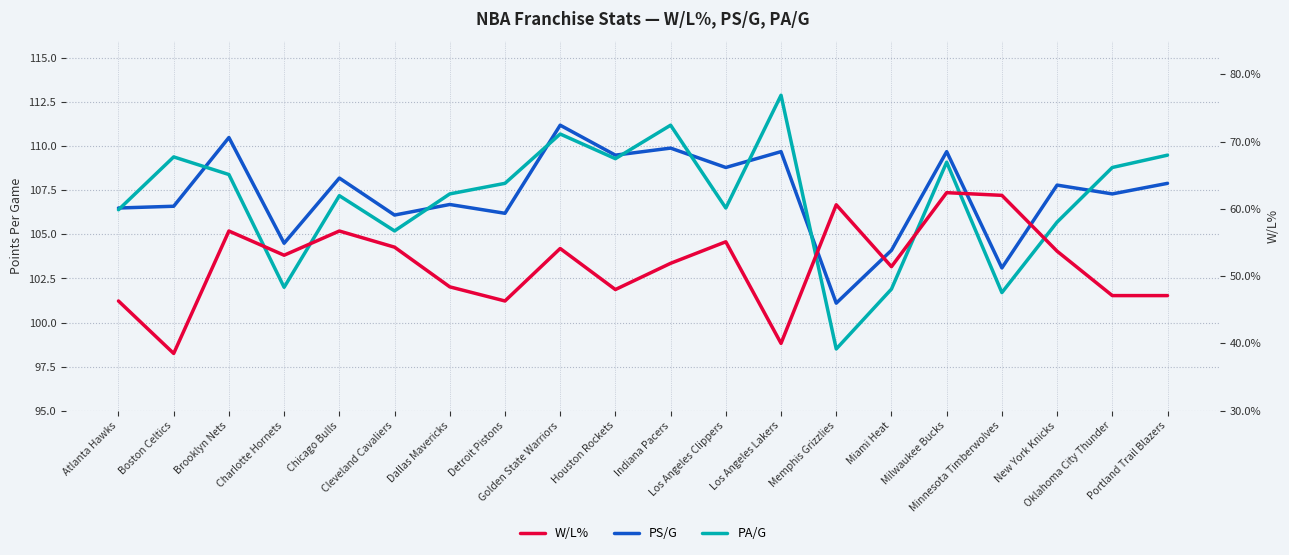

True or false: PA/G and W/L% cross at least once.

False